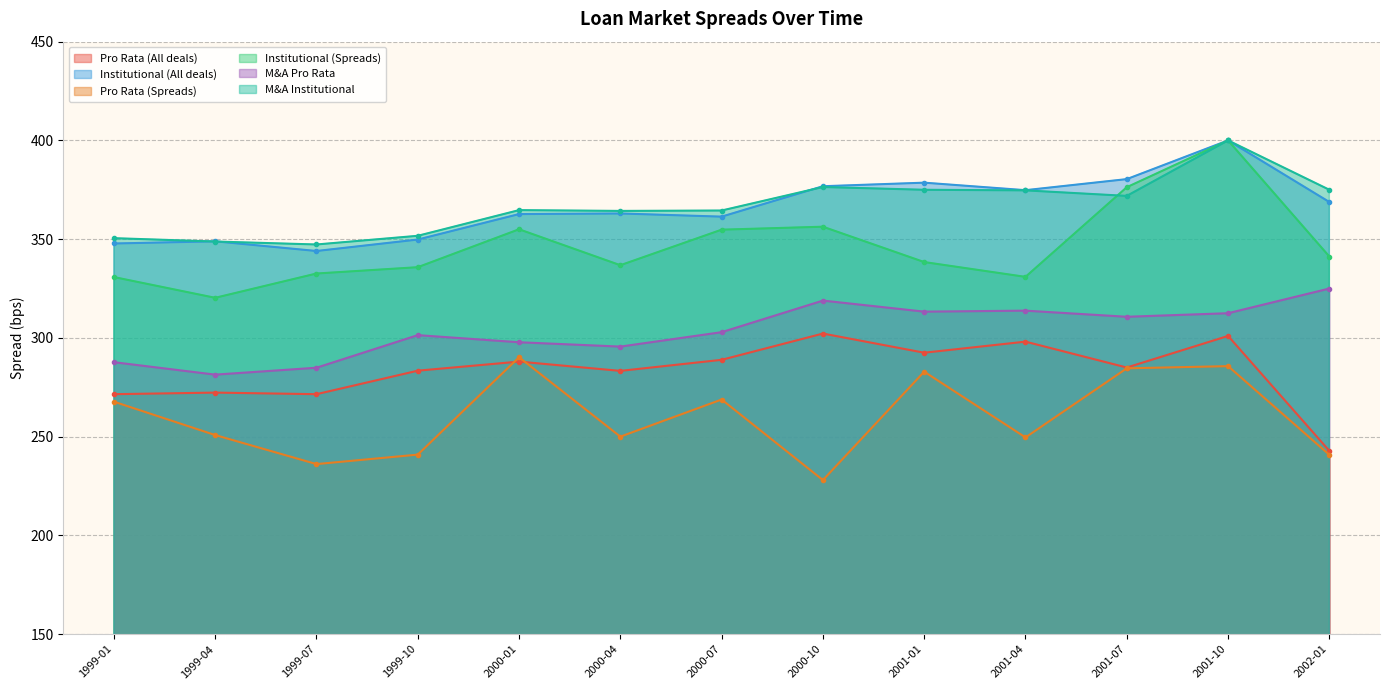

What is the label of the 13th point from the left?

2002-01